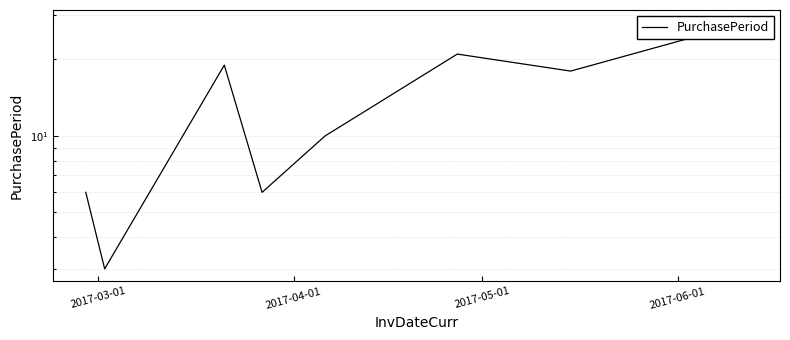

Count the number of data series in this chart.

1